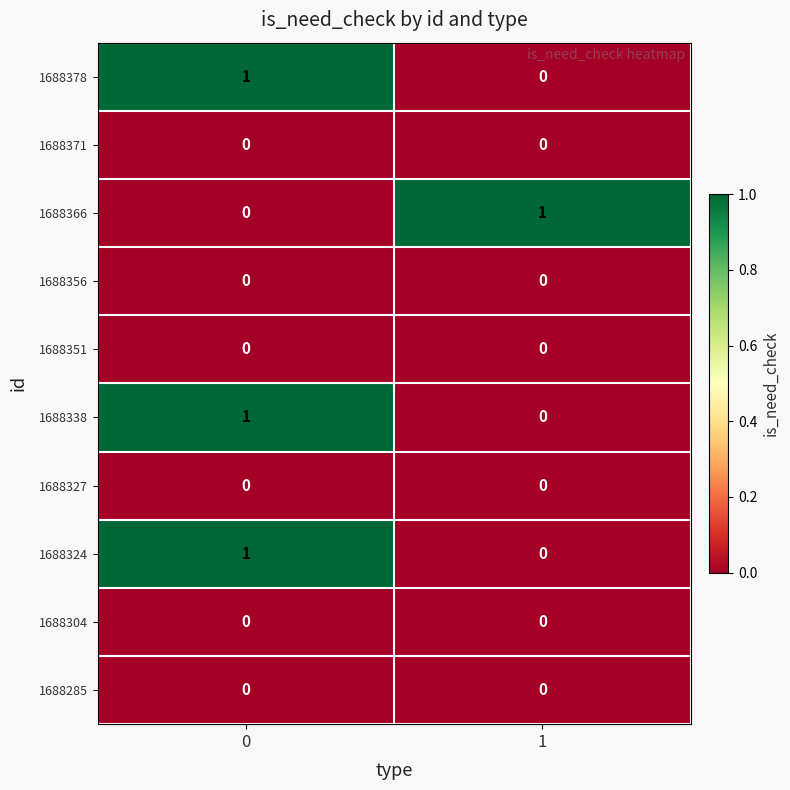

Reading left to right, list all the values displayed in this chart.

1688378: 0=1	1=0
1688371: 0=0	1=0
1688366: 0=0	1=1
1688356: 0=0	1=0
1688351: 0=0	1=0
1688338: 0=1	1=0
1688327: 0=0	1=0
1688324: 0=1	1=0
1688304: 0=0	1=0
1688285: 0=0	1=0